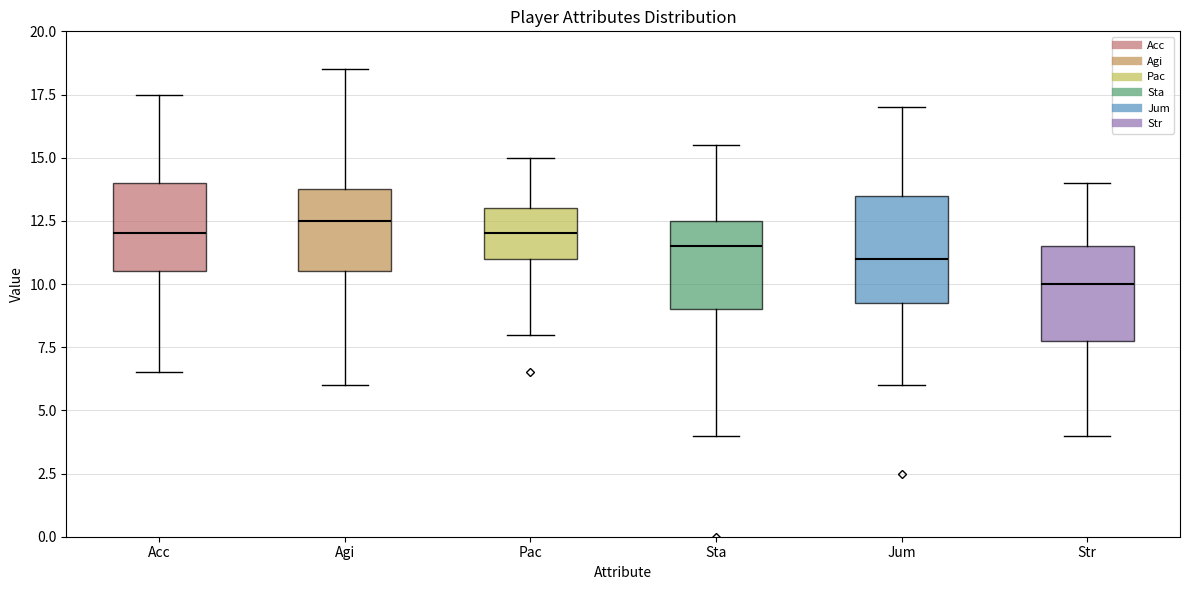

Reading left to right, read every box against the y-axis: the position of its median line, the range the box covers, and the ends of its whiskers. The values are not printed on the chart, so give them approximately, as read against the axis.

Acc: median 12.0, box 10.5 to 14.0, whiskers 6.5 to 17.5
Agi: median 12.5, box 10.5 to 14.0, whiskers 6.0 to 18.5
Pac: median 12.0, box 11.0 to 13.0, whiskers 8.0 to 15.0
Sta: median 11.5, box 9.0 to 12.5, whiskers 4.0 to 15.5
Jum: median 11.0, box 9.5 to 13.5, whiskers 6.0 to 17.0
Str: median 10.0, box 8.0 to 11.5, whiskers 4.0 to 14.0